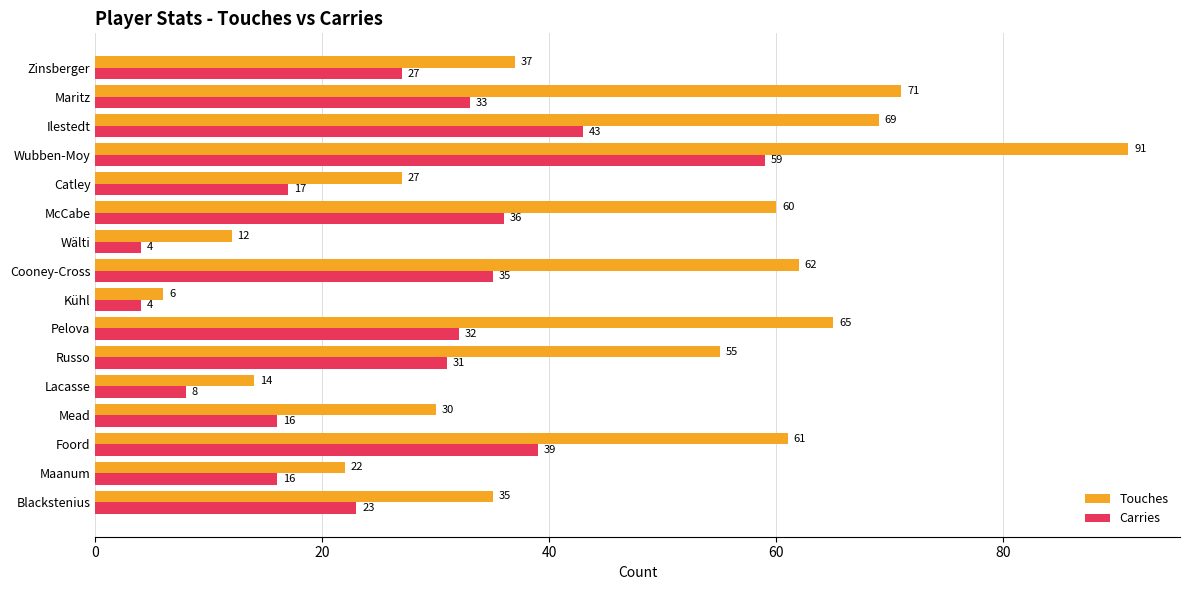

At which label does Touches reach its peak?

Wubben-Moy